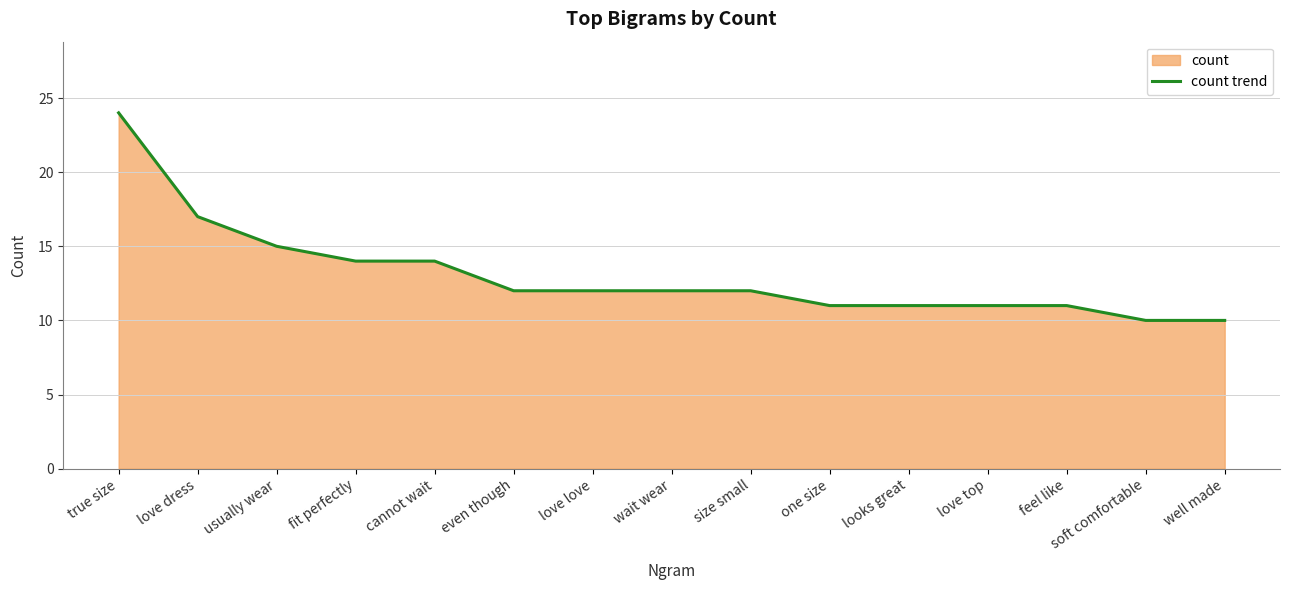

List the labels in order of value, smallest first.

soft comfortable, well made, one size, looks great, love top, feel like, even though, love love, wait wear, size small, fit perfectly, cannot wait, usually wear, love dress, true size